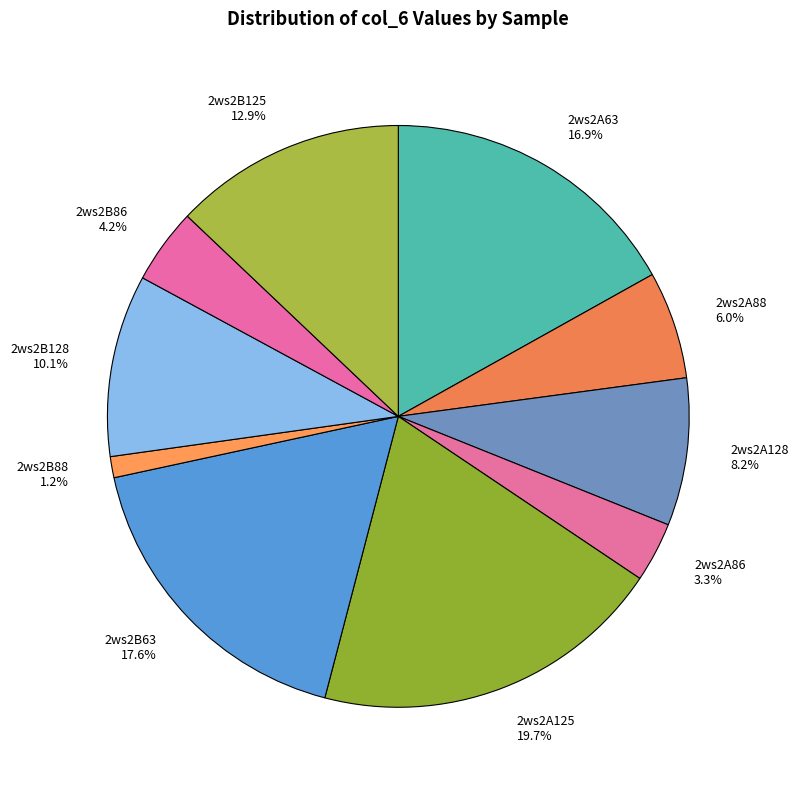

What percentage do 2ws2A63 and 2ws2A88 together represent?

22.9%